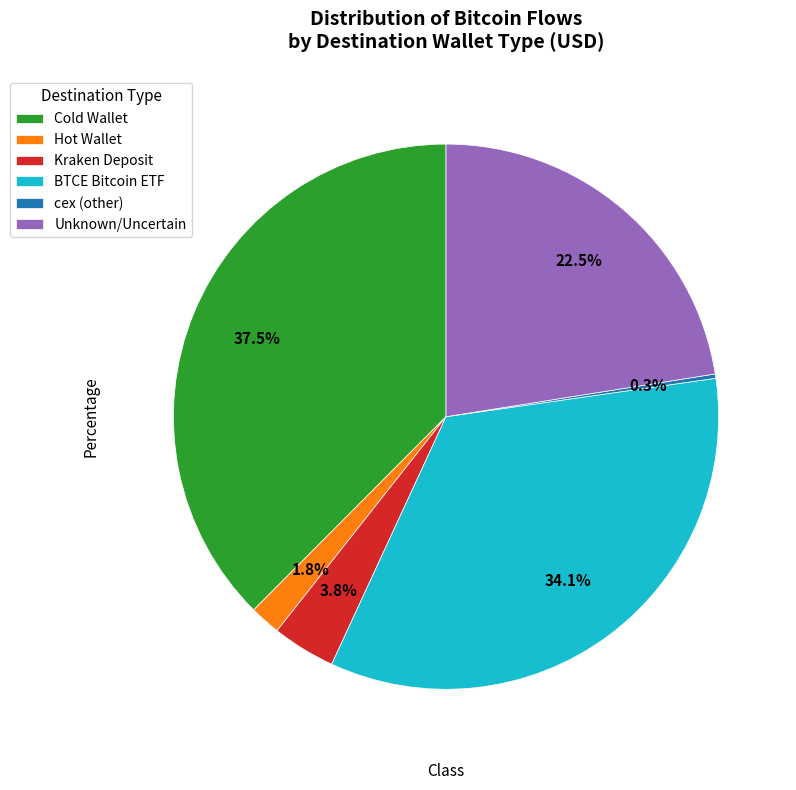

What is the largest slice in the pie chart?

Cold Wallet